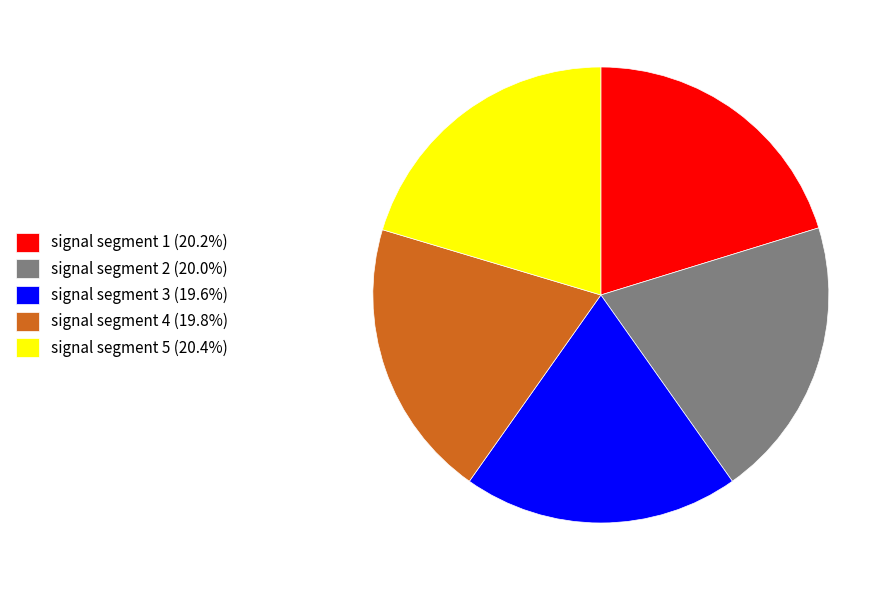

Approximately how many times larger is the value at signal segment 1 (20.2%) compared to signal segment 2 (20.0%)?

1.0